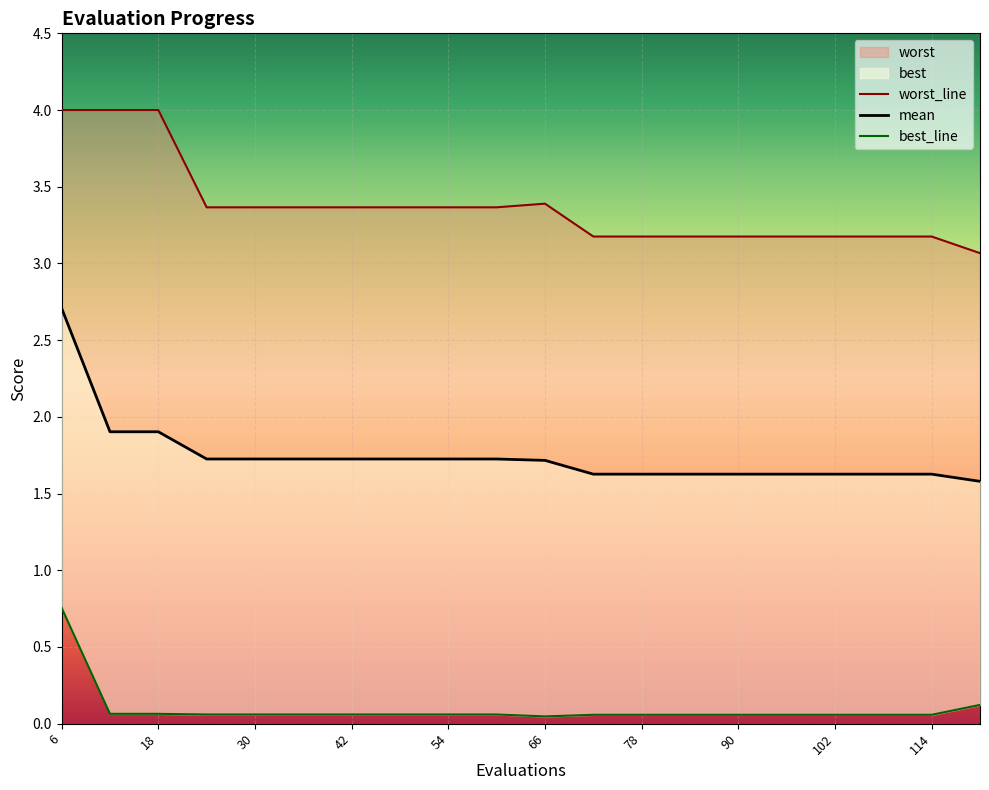

What is the approximate value of best_line at 18?

0.1